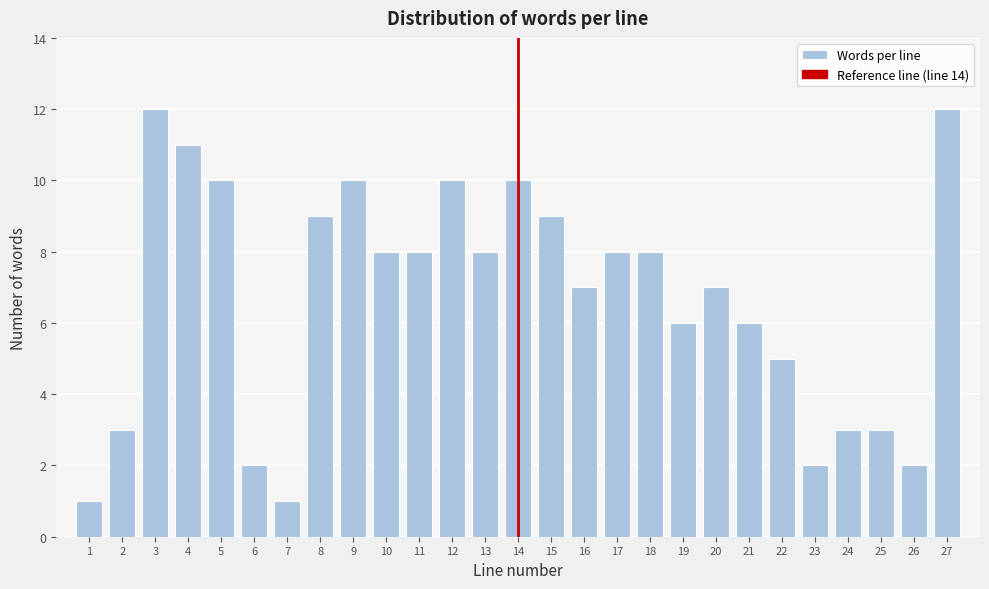

Reading left to right, extract all data points from this chart.

1	3	12	11	10	2	1	9	10	8	8	10	8	10	9	7	8	8	6	7	6	5	2	3	3	2	12